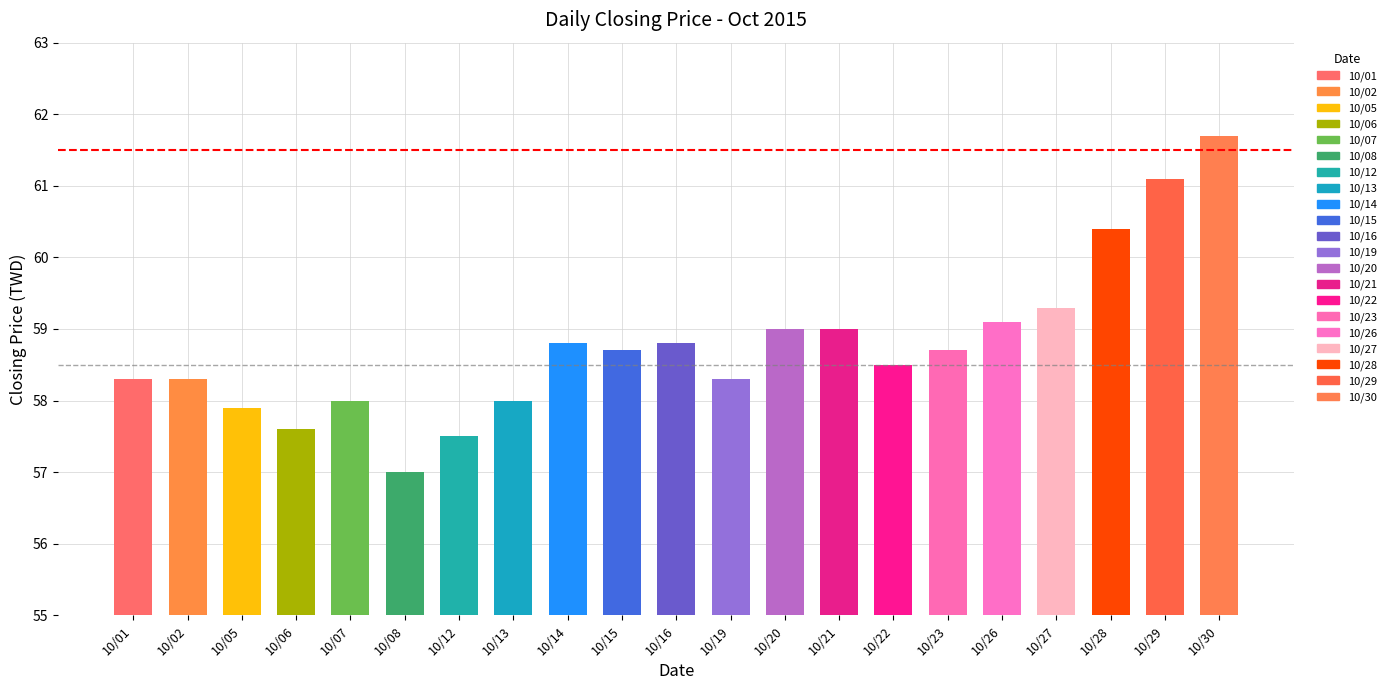

Reading left to right, transcribe all the data shown in this chart.

10/01=58.3	10/02=58.3	10/05=57.9	10/06=57.6	10/07=58.0	10/08=57.0	10/12=57.5	10/13=58.0	10/14=58.8	10/15=58.7	10/16=58.8	10/19=58.3	10/20=59.0	10/21=59.0	10/22=58.5	10/23=58.7	10/26=59.1	10/27=59.3	10/28=60.4	10/29=61.1	10/30=61.7